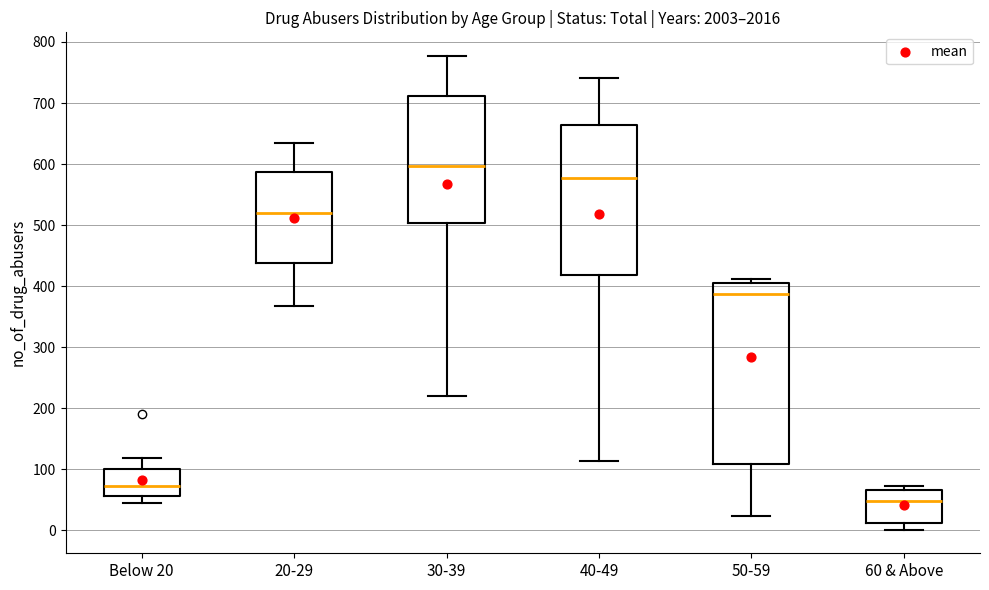

Comparing the boxes themselves (not the whiskers), which one is the tallest?

50-59